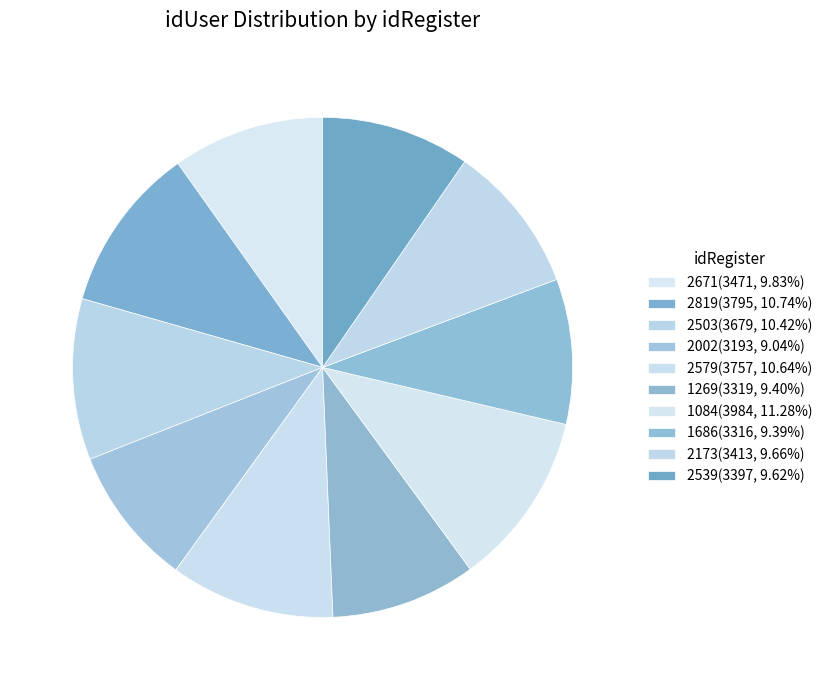

Approximately how many times larger is the value at 1686 compared to 2173?

1.0